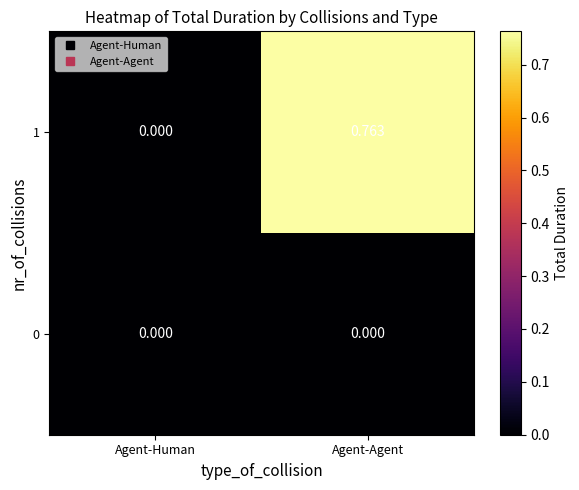

At which category is the sum across all series the highest?

Agent-Agent